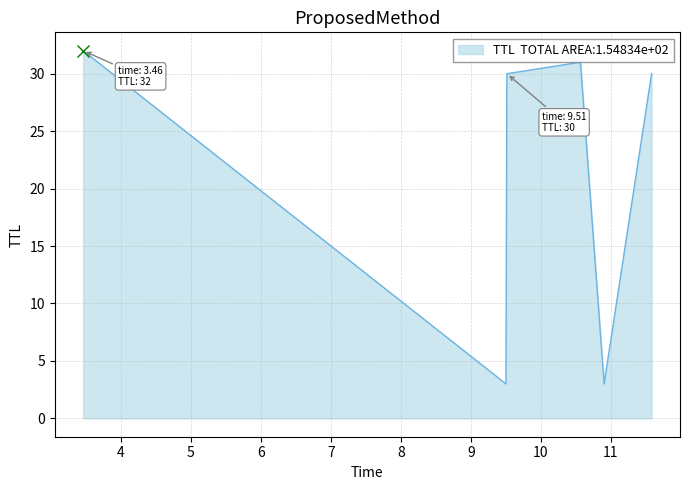

How many lines are shown in the chart?

1